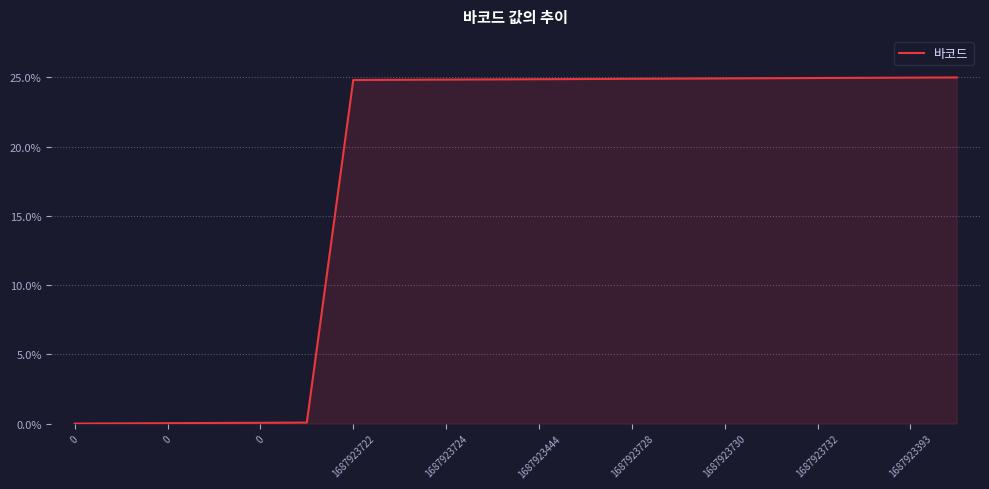

What is the maximum value shown in the chart?

25.0